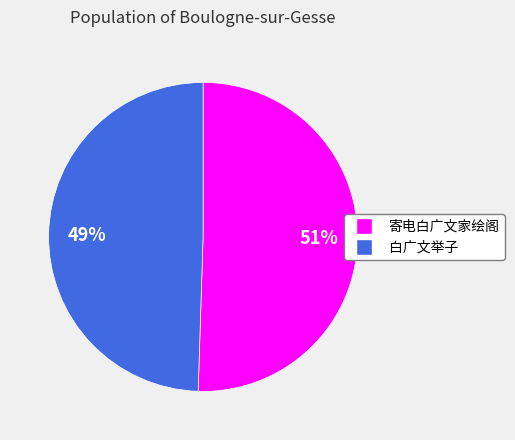

Does any single category account for the majority?

Yes